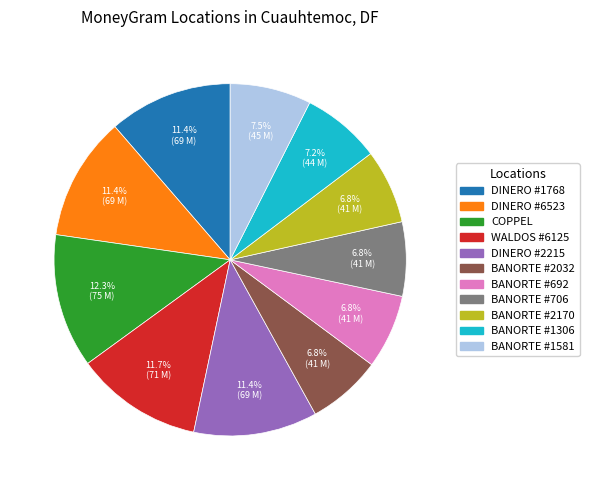

Is there a majority slice in this chart?

No